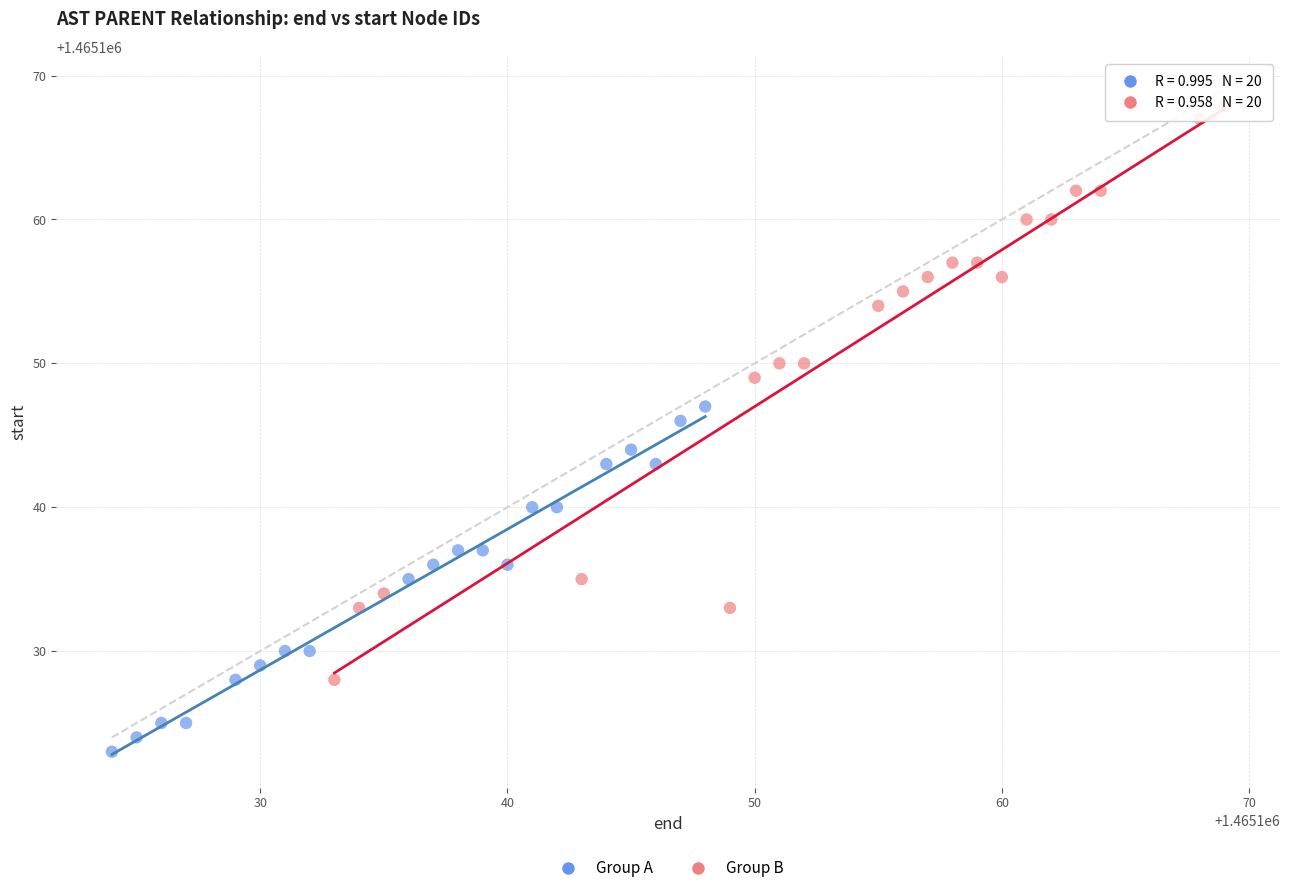

Which series has the widest spread of Y values?

Group B